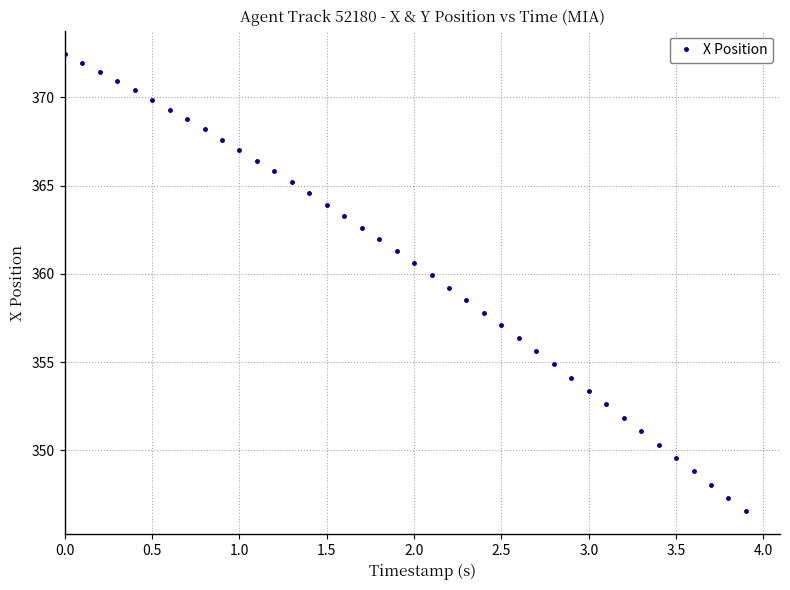

What is the minimum value shown in the chart?

346.5